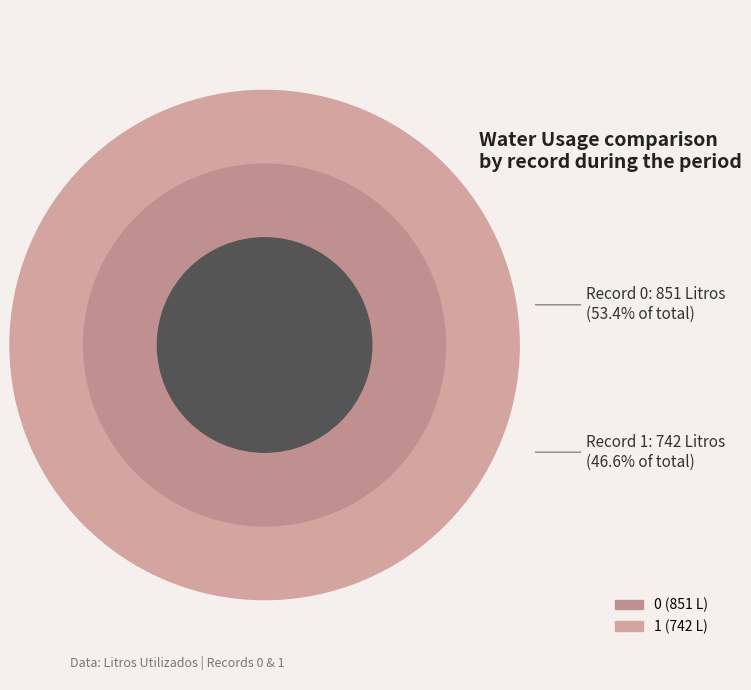

What percentage is the 0 slice, to the nearest percent?

53%